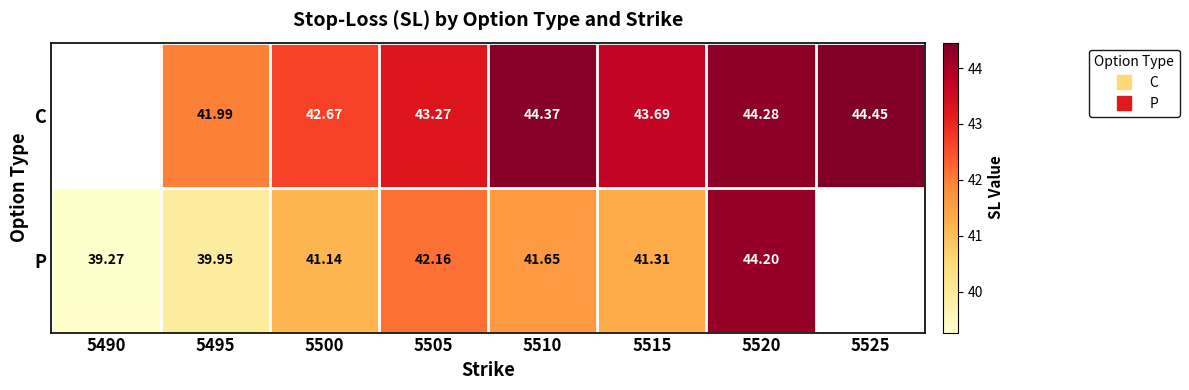

Rank the series by their average value, from highest to lowest.

C, P